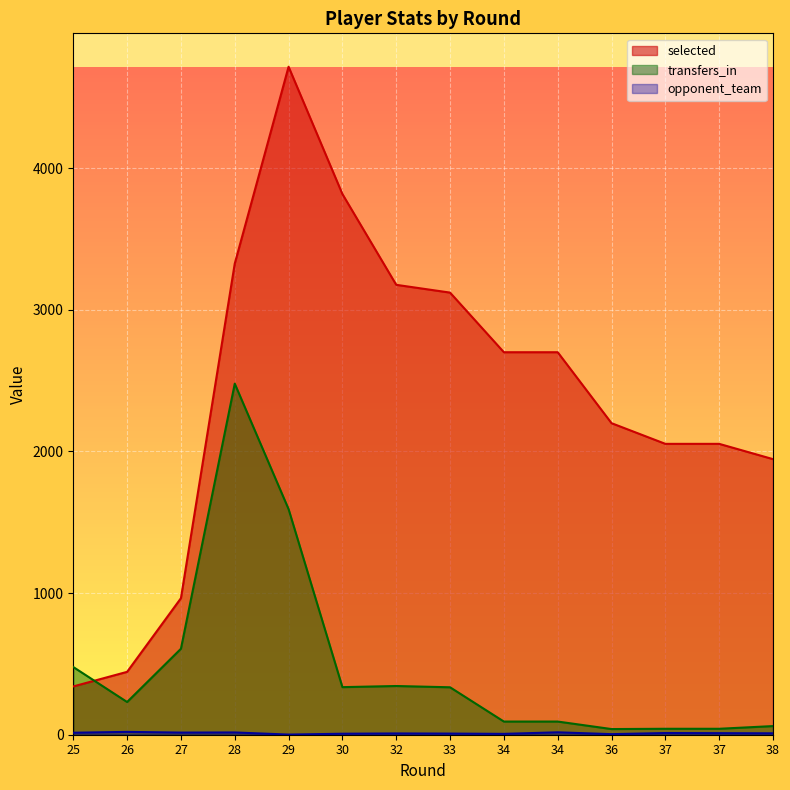

What is the total value across all series at 32?

3530